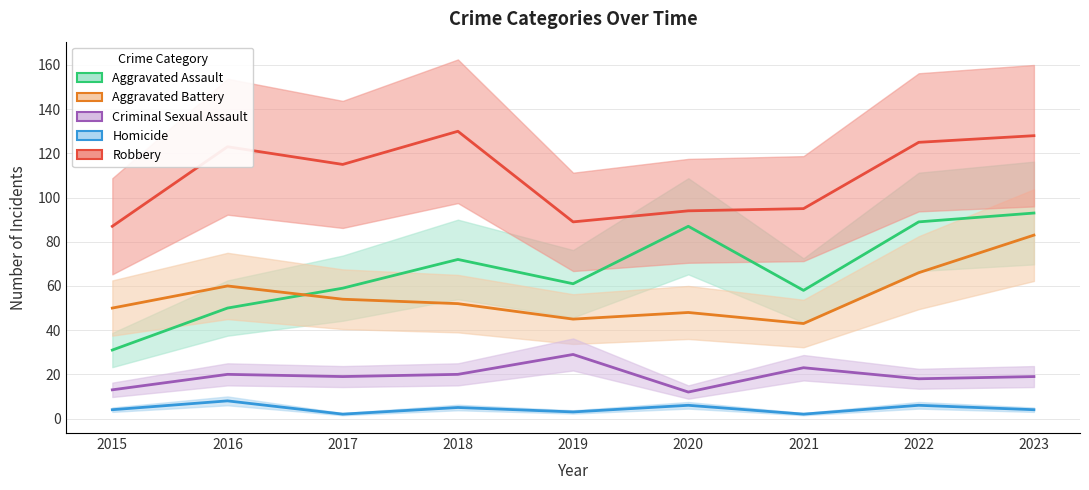

In Aggravated Assault, how many points are higher than both neighbors (excluding endpoints)?

2